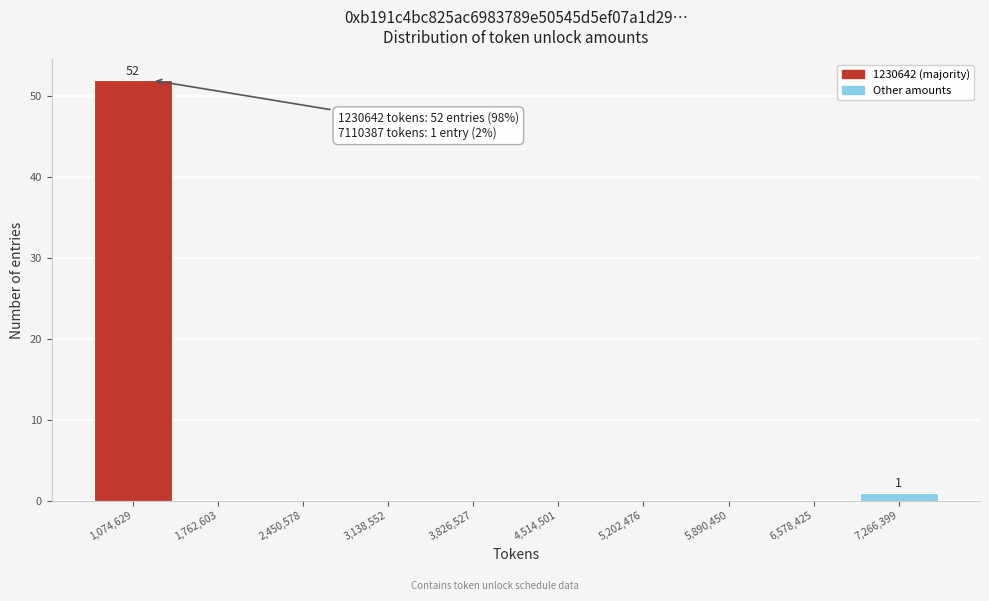

Which range on the x-axis has the tallest bar?

700000 to 1400000